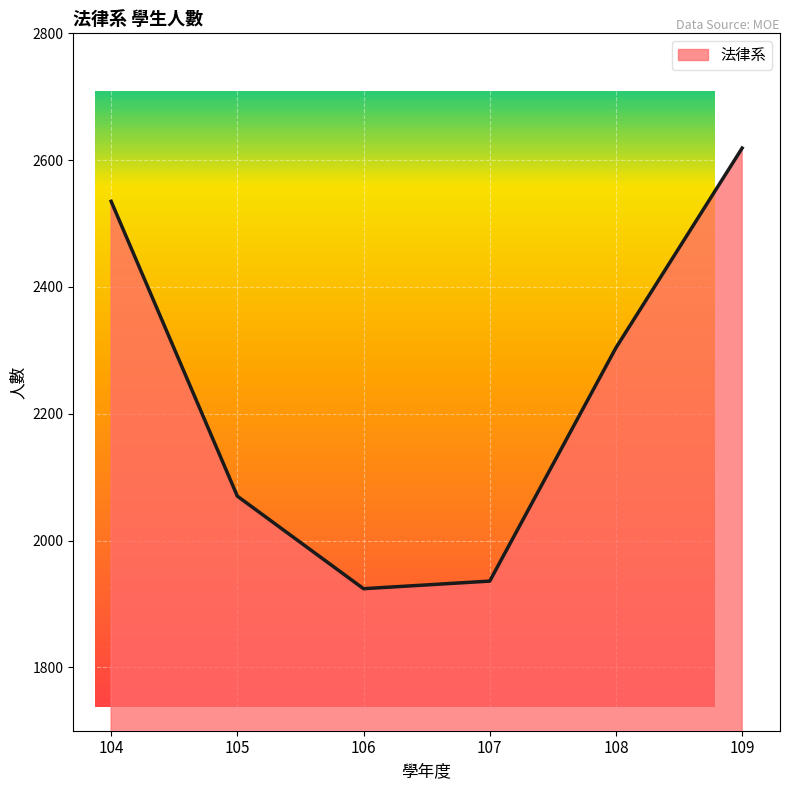

Reading right to left, what are all the values shown in this chart?

2619	2304	1936	1924	2070	2535